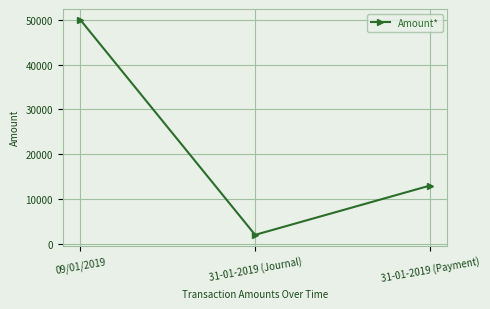

What is the sum of all values?

65000